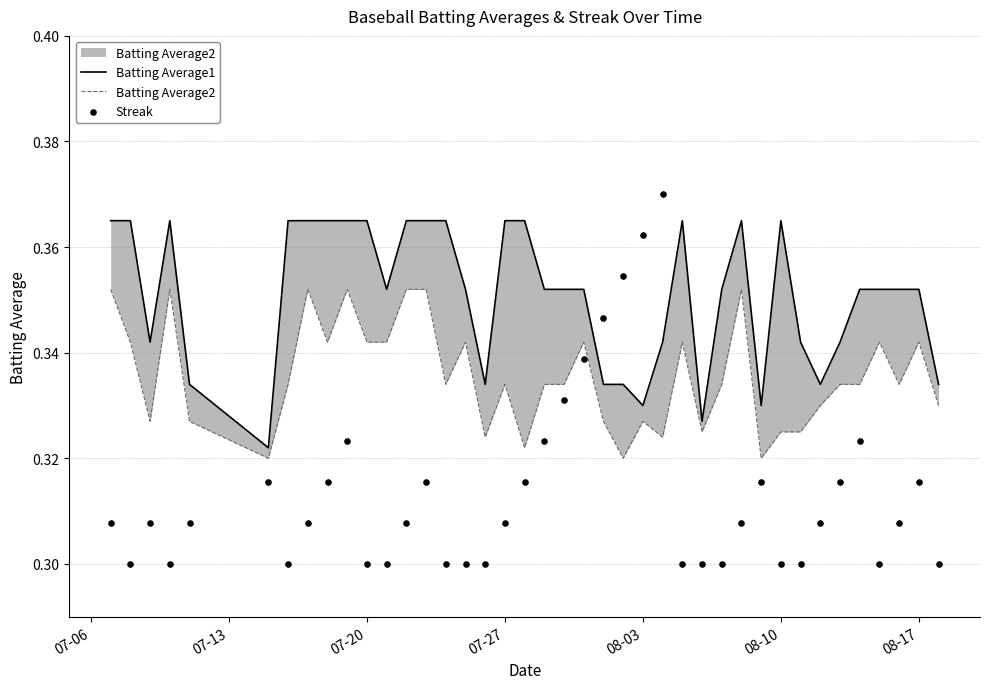

What are all the series names shown in the legend?

Batting Average1, Batting Average2, Streak